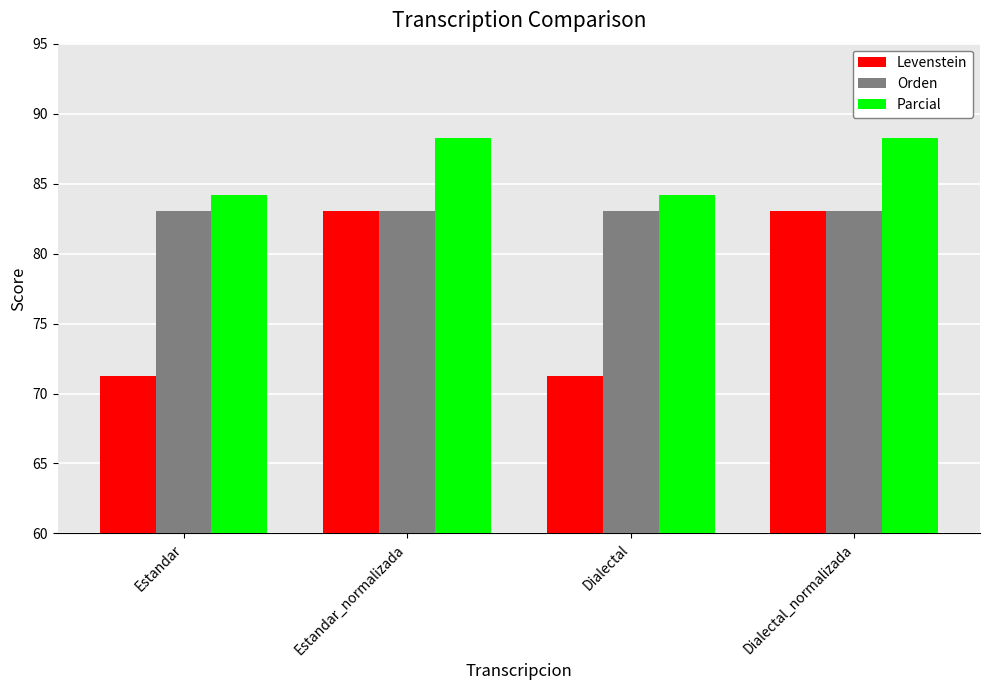

What is the label of the 4th bar from the right?

Estandar